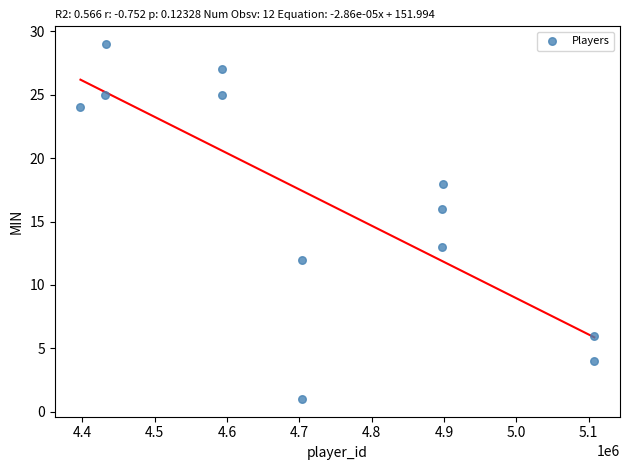

What Y value in the scatter plot is closest to 15?

16